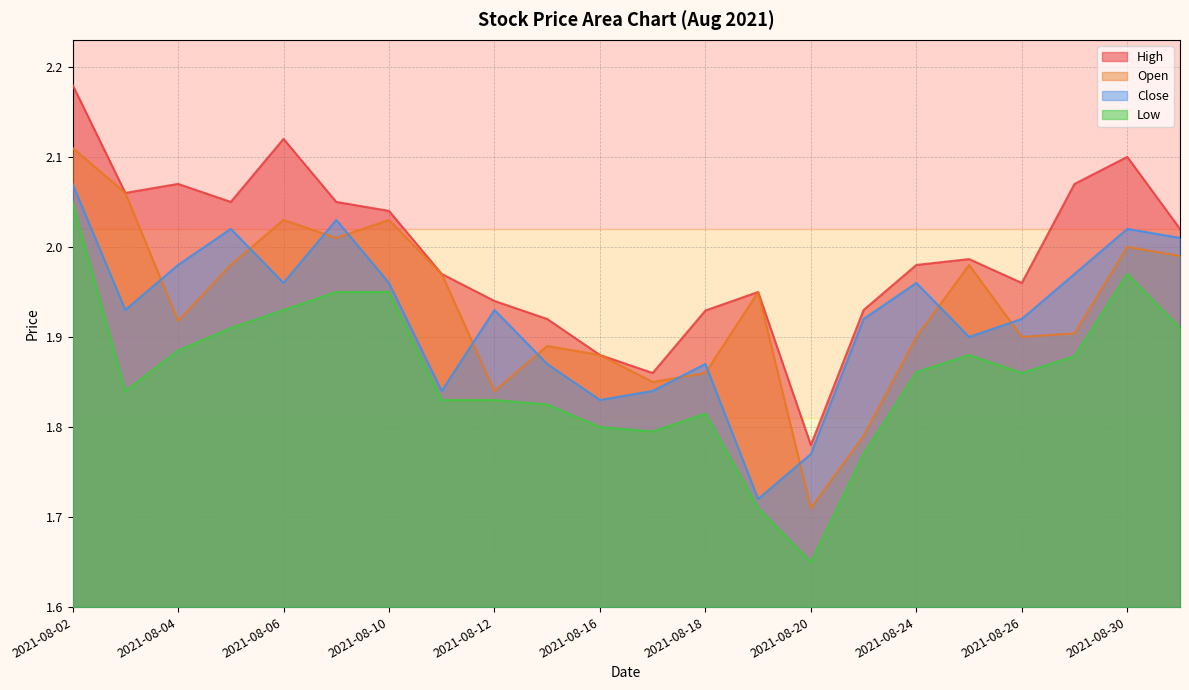

The Open series shows 2.6 at 2021-08-19. True or false?

False